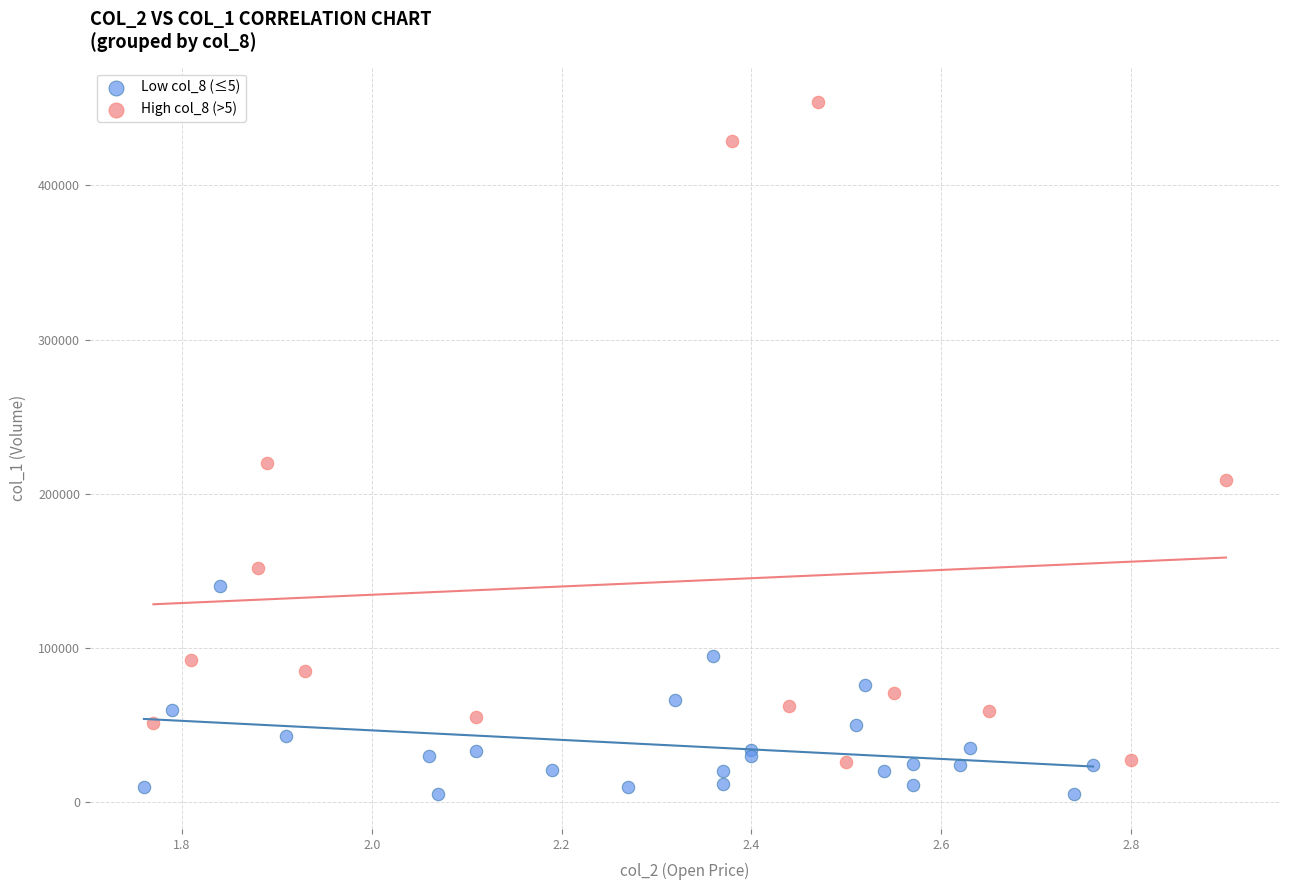

Which series contains the lowest Y value?

Low col_8 (≤5)